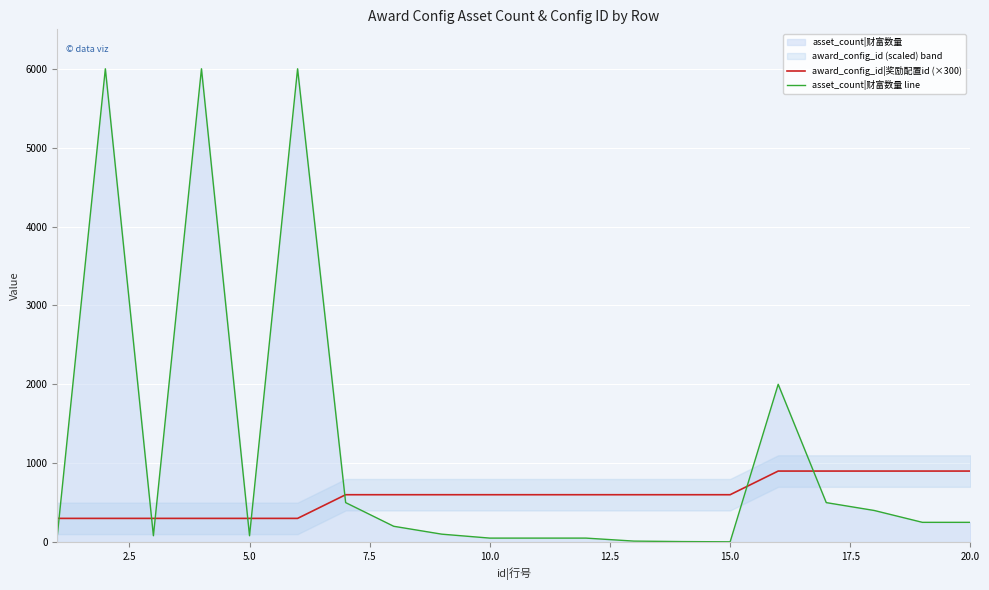

True or false: asset_count|财富数量 line and award_config_id|奖励配置id (×300) cross at least once.

True